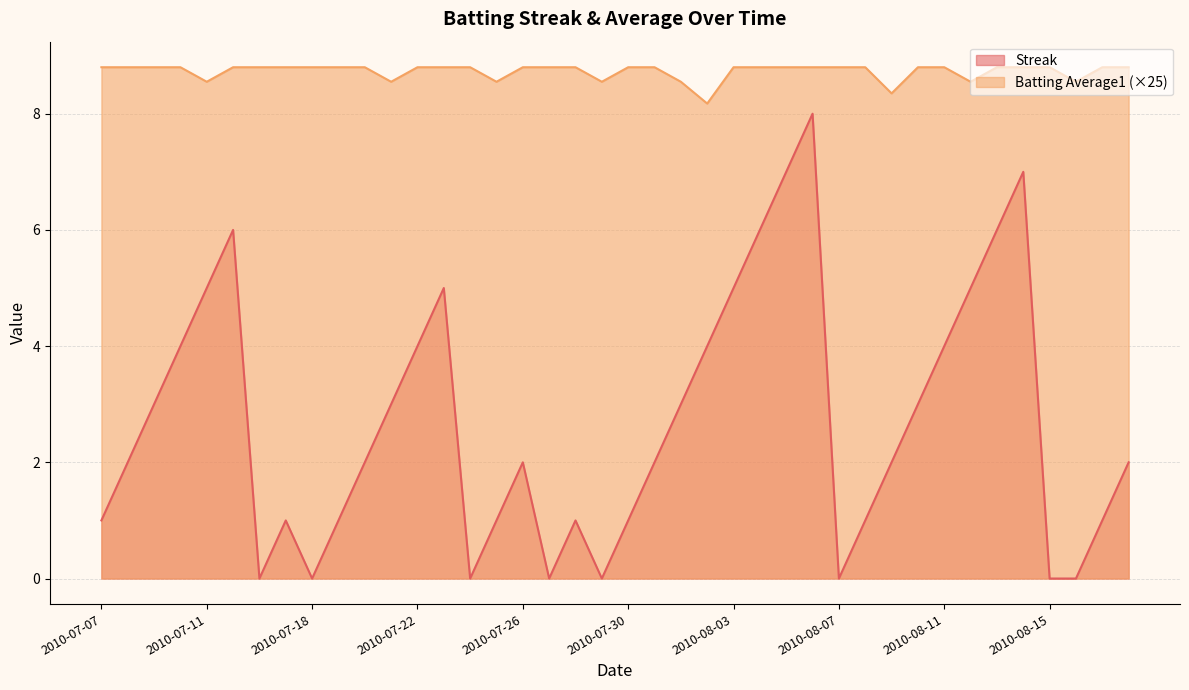

Between 2010-07-30 and 2010-08-16, which series saw the biggest shift?

Streak